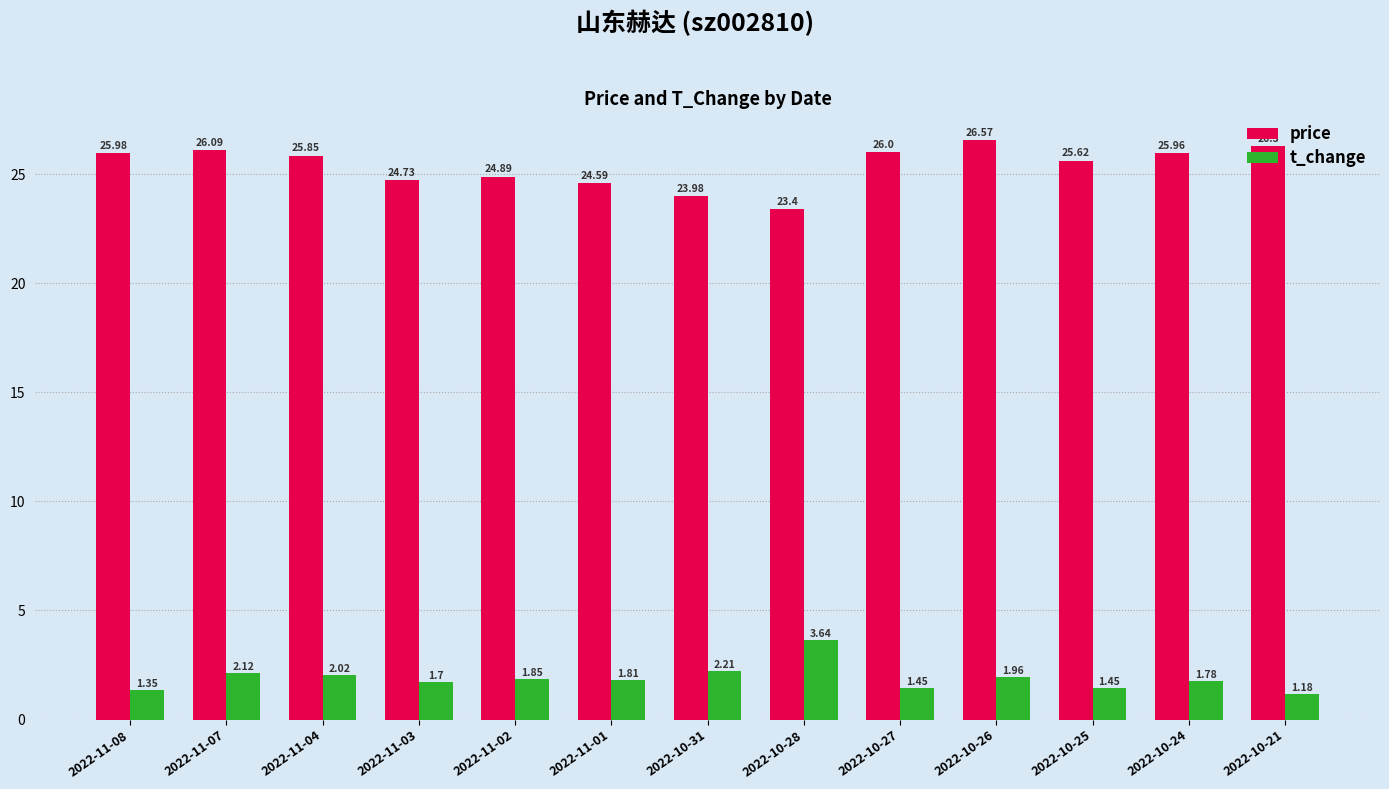

What is the difference between the second highest and second lowest values in the price series?

2.3